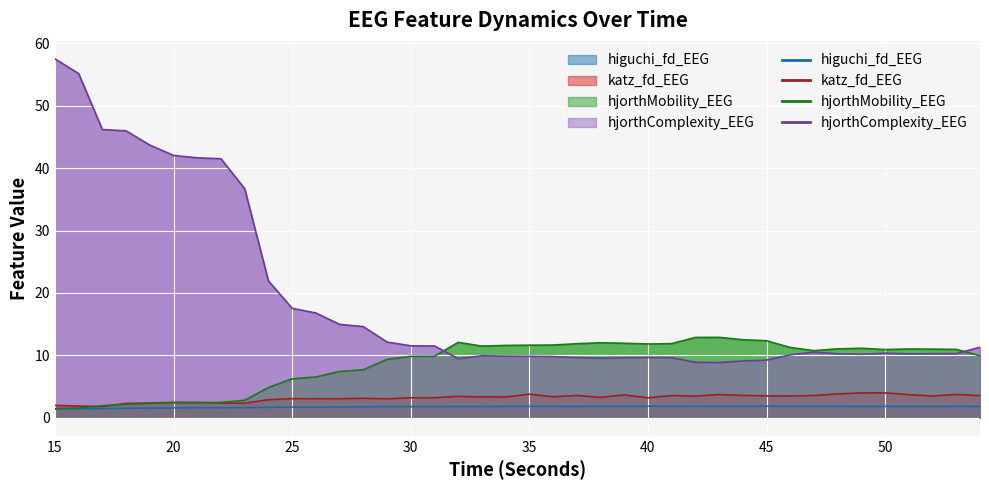

How many data points does each series have?

40